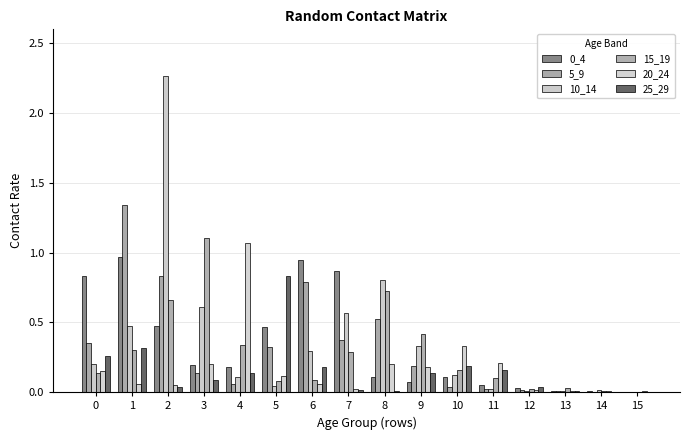

What is the sum of all 20_24 values?

2.7